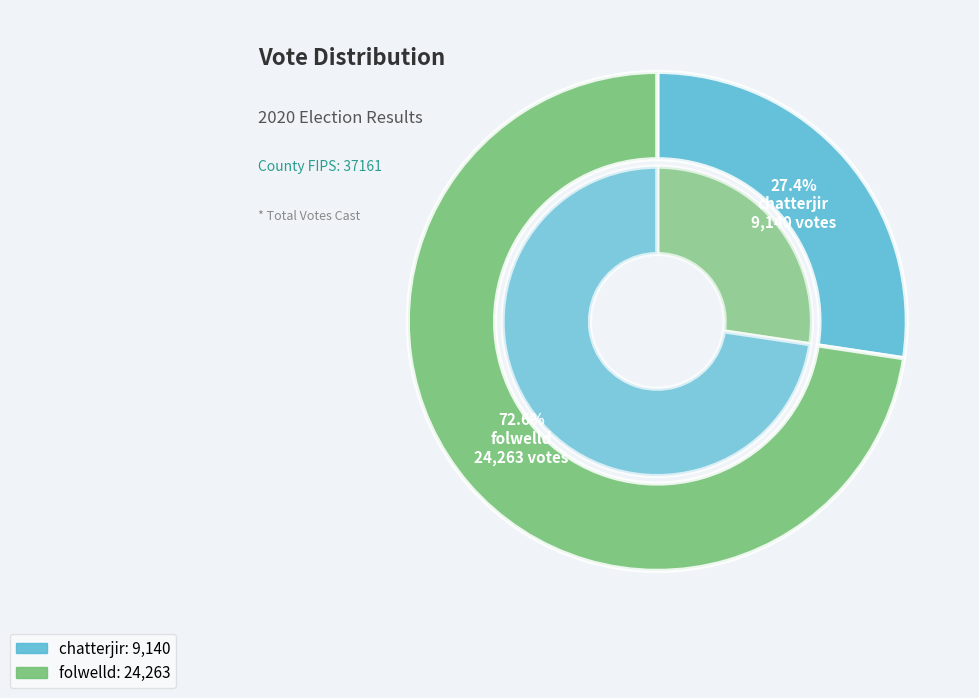

What portion of the pie excludes folwelld?

27.4%